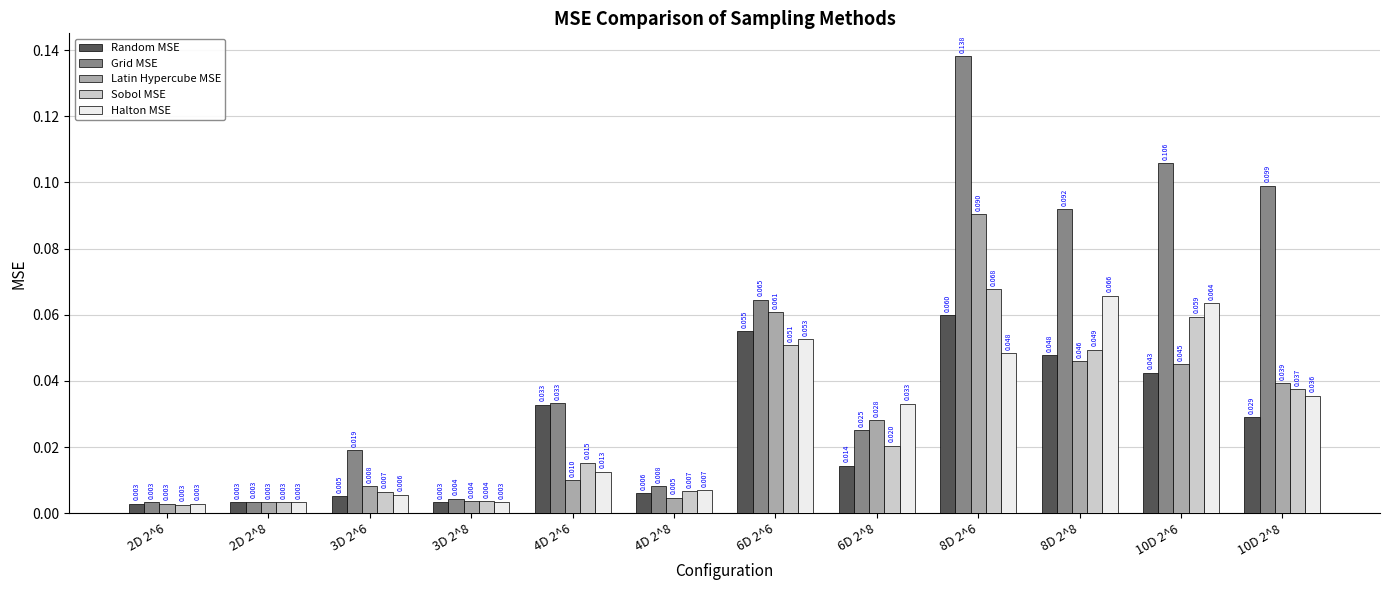

Which series has the largest total across all categories?

Grid MSE